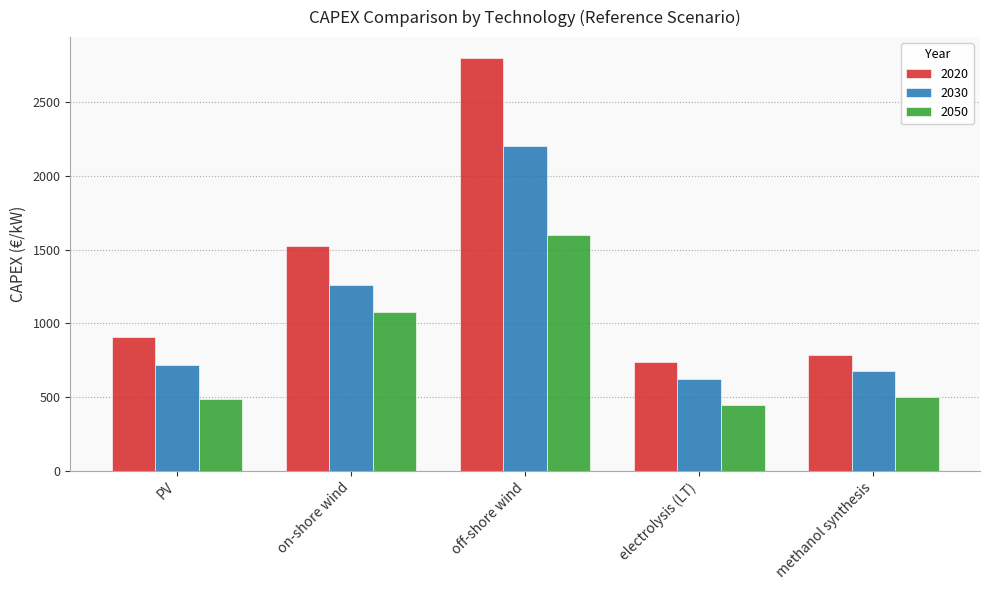

How many values in the 2050 series are below 500?

2